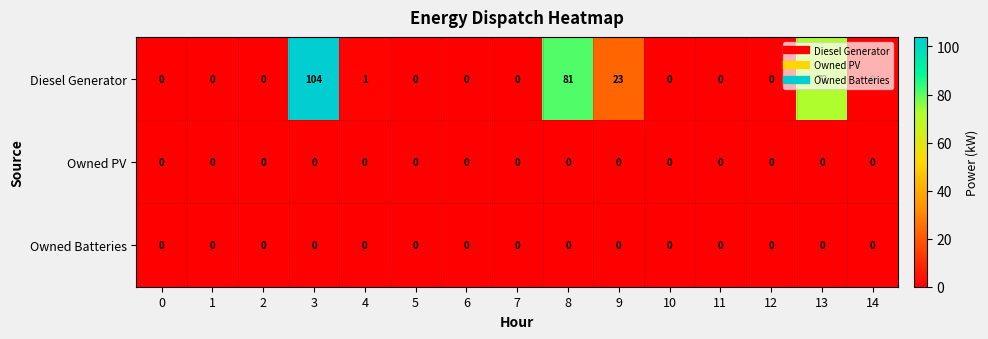

What is the difference between the maximum and minimum values in the Diesel Generator series?

104